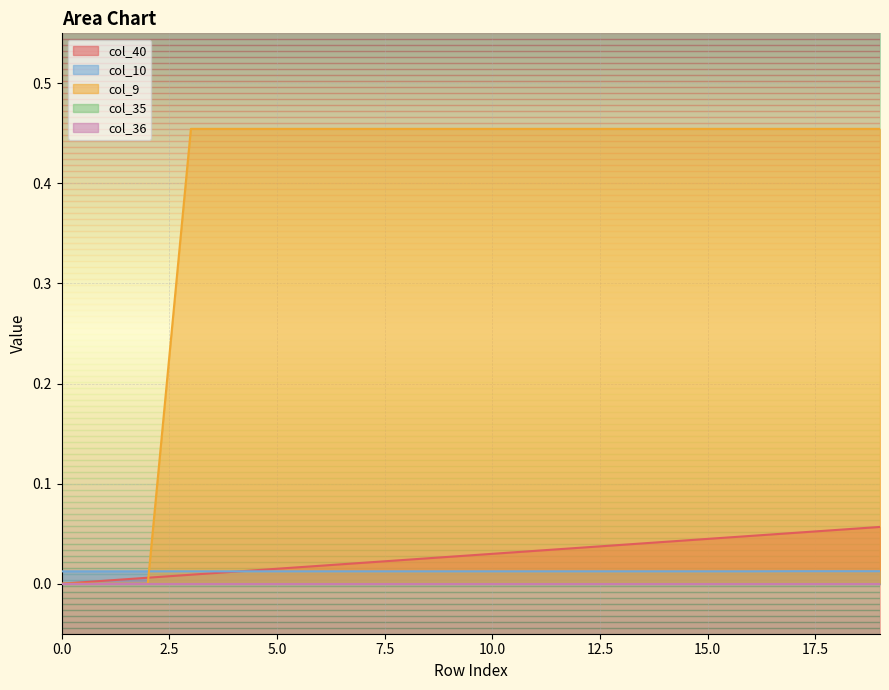

Does the chart display data point markers on the line(s)?

No